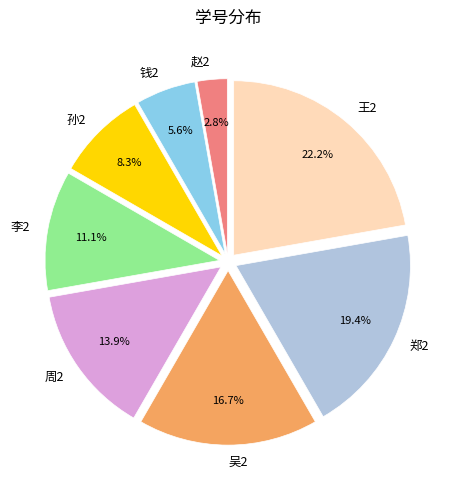

Rank the categories by value from highest to lowest.

王2, 郑2, 吴2, 周2, 李2, 孙2, 钱2, 赵2